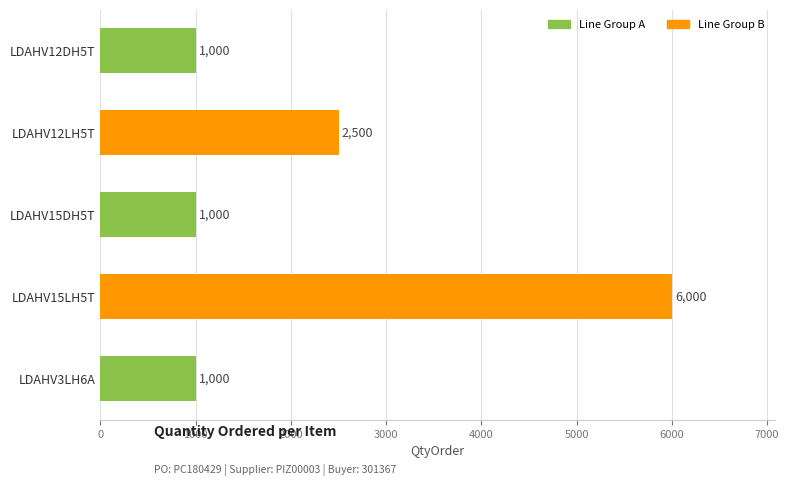

What is the difference between the maximum and second lowest values?

5000